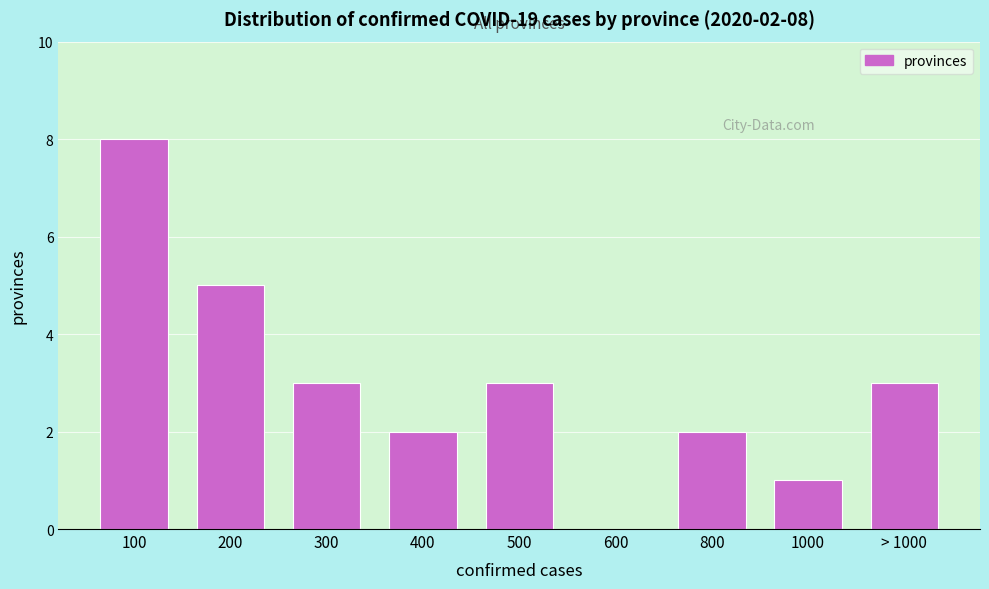

Reading left to right, what are all the values shown in this chart?

100=8	200=5	300=3	400=2	500=3	600=0	800=2	1000=1	> 1000=3